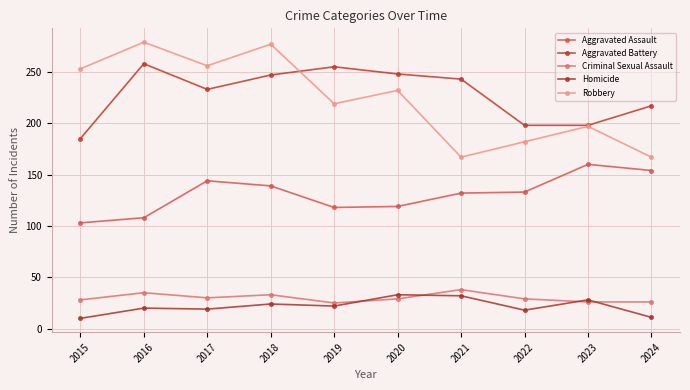

Rank the series at 2017 from lowest to highest value.

Homicide, Criminal Sexual Assault, Aggravated Assault, Aggravated Battery, Robbery